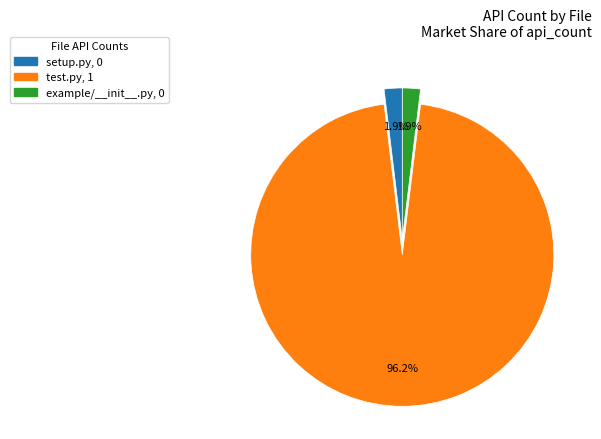

Between example/__init__.py and test.py, which is larger?

test.py